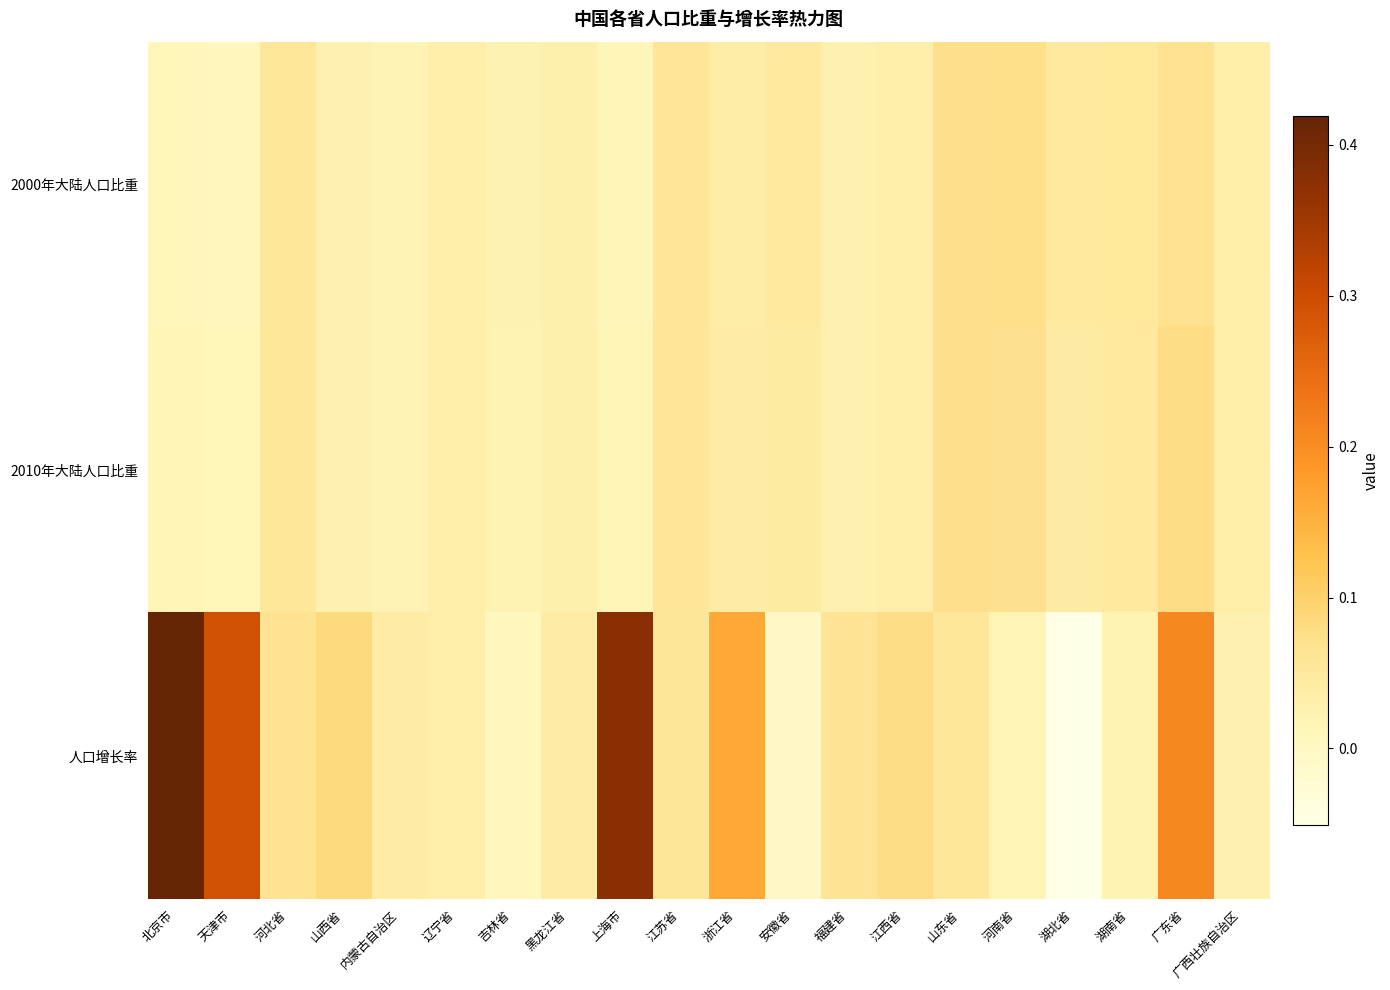

Which series has the largest total across all categories?

人口增长率